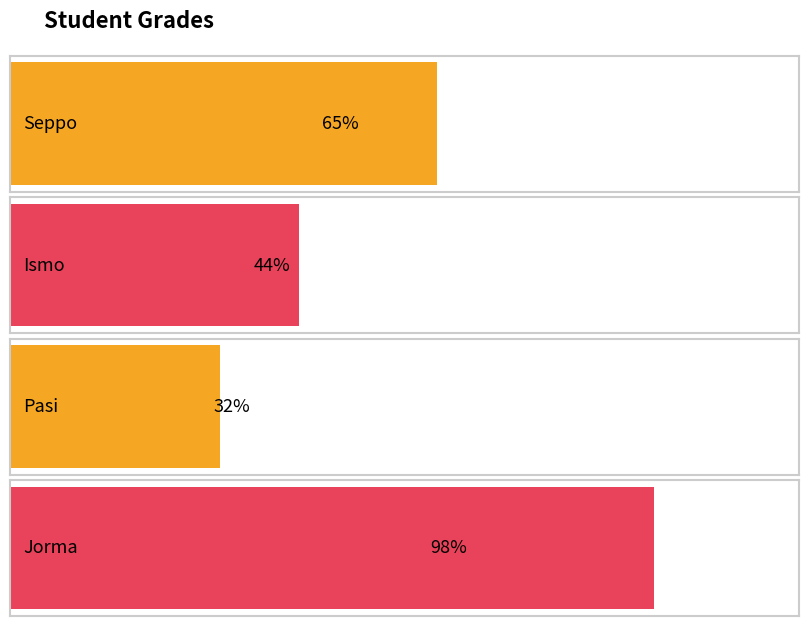

What is the maximum value shown in the chart?

98